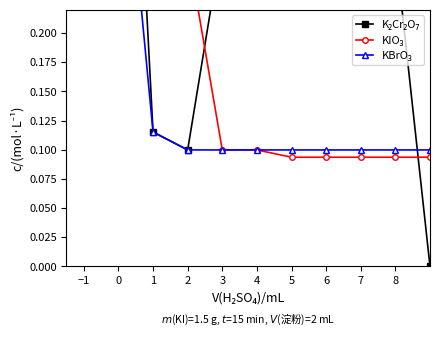

List the series in order of their peak value, lowest first.

KBrO₃, KIO₃, K₂Cr₂O₇